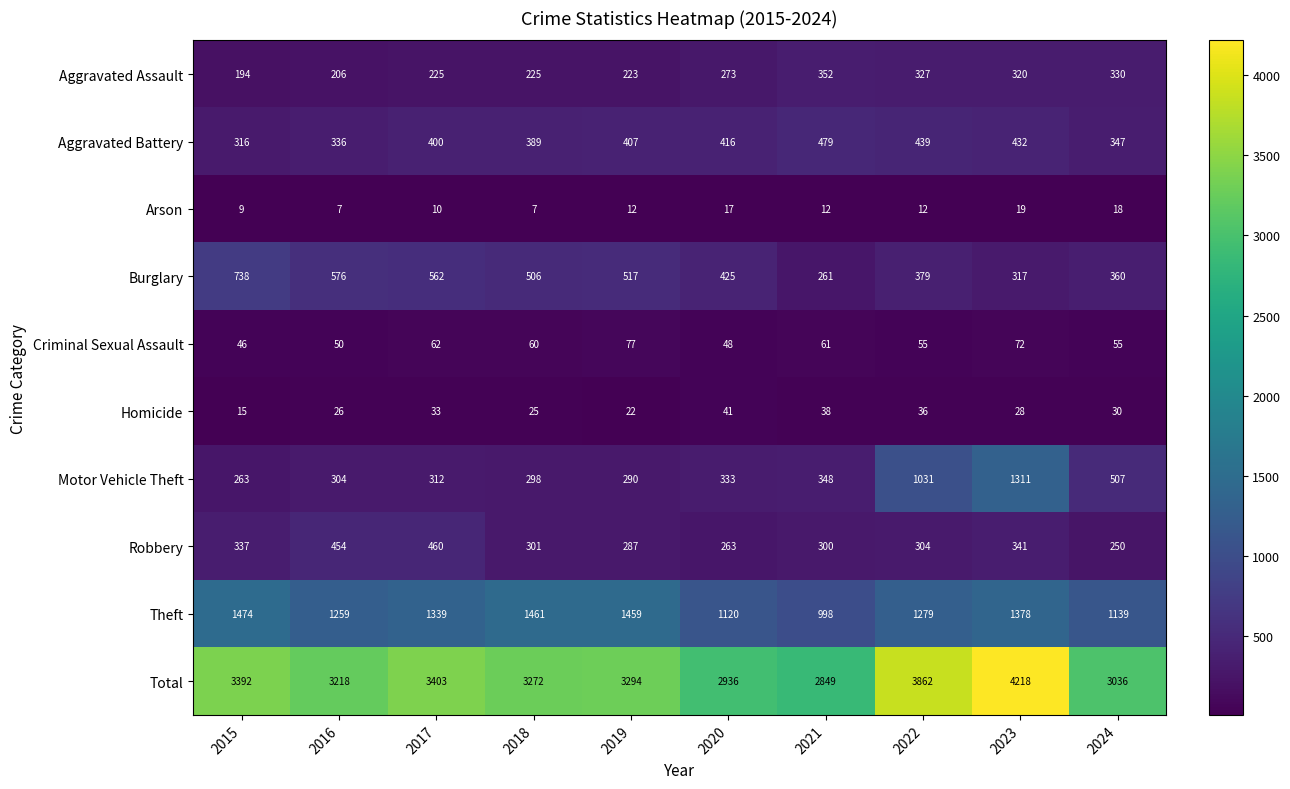

Is the value of Burglary at 2024 greater than the value of Motor Vehicle Theft at 2023?

No